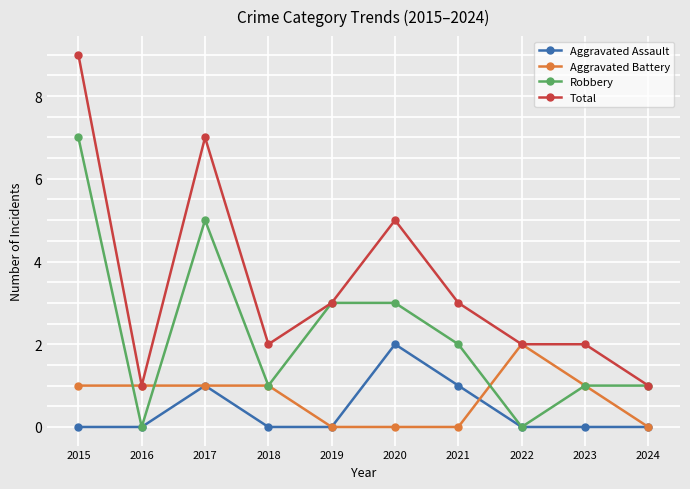

True or false: Total has more than 0 interior local peaks.

True